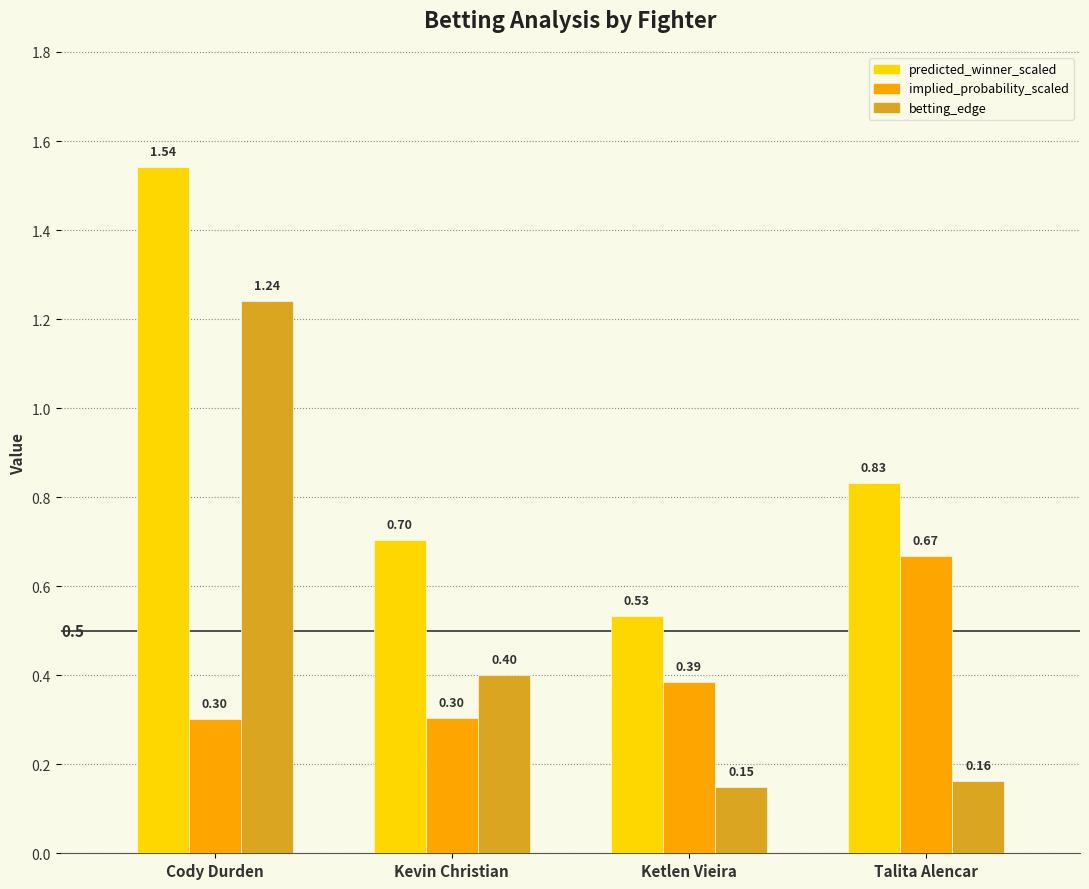

The value of betting_edge at Talita Alencar is 0.0. True or false?

False